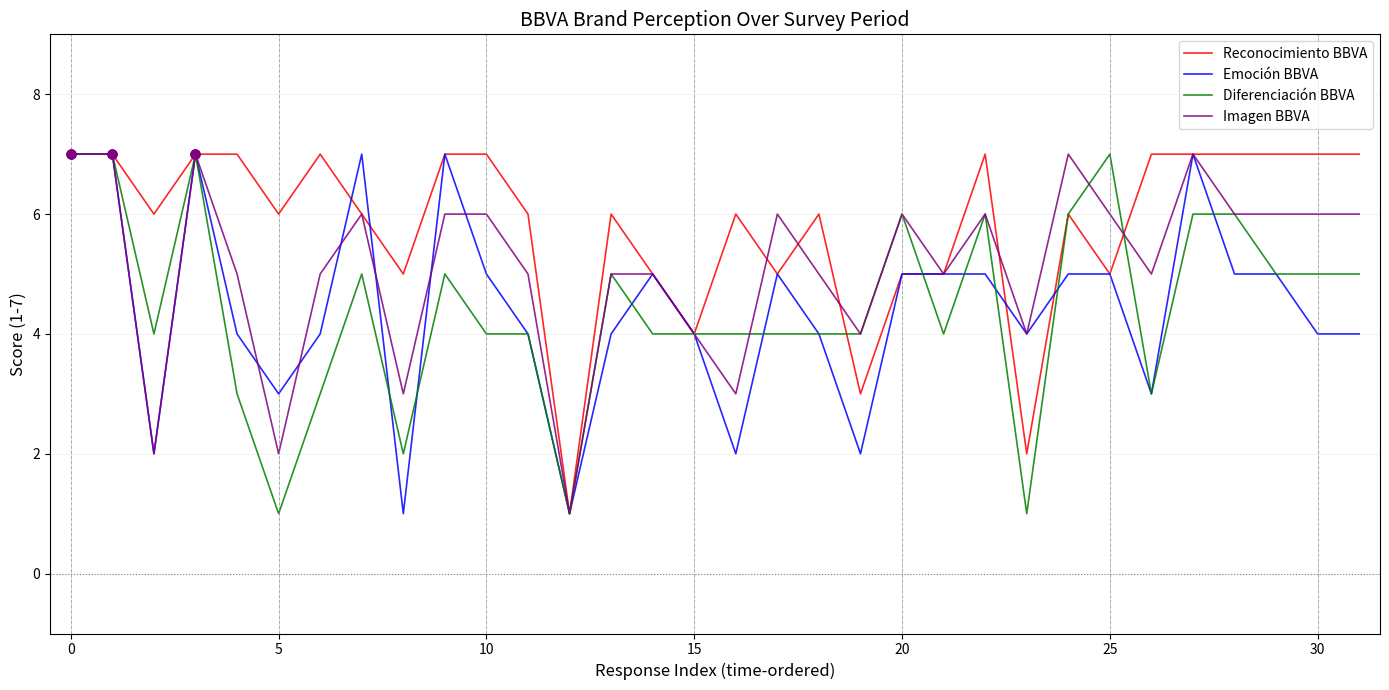

What are all the series names shown in the legend?

Reconocimiento BBVA, Emoción BBVA, Diferenciación BBVA, Imagen BBVA